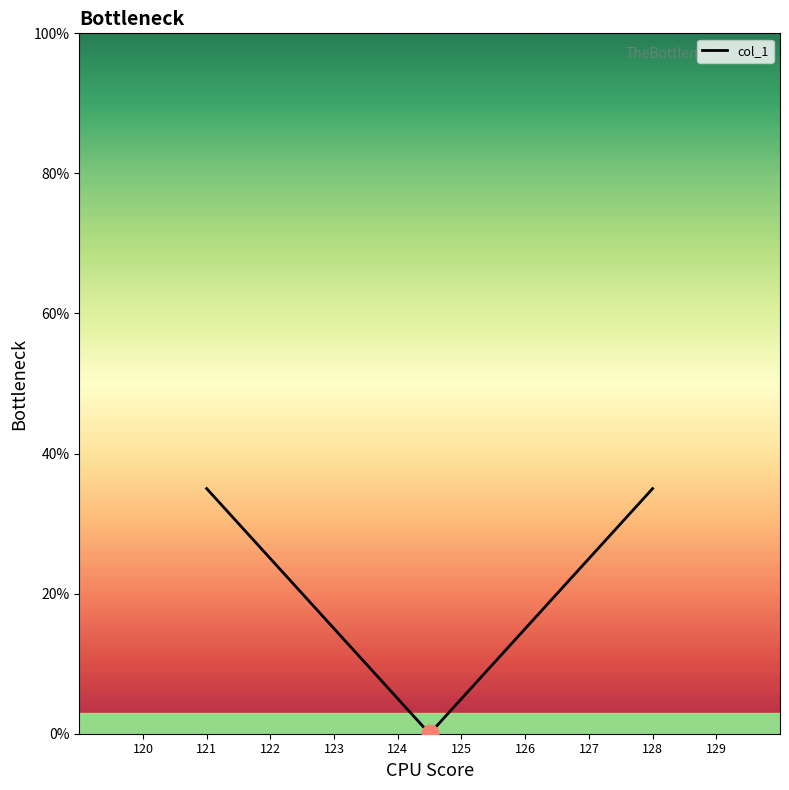

True or false: there are more than 2 points higher than both neighbors.

False